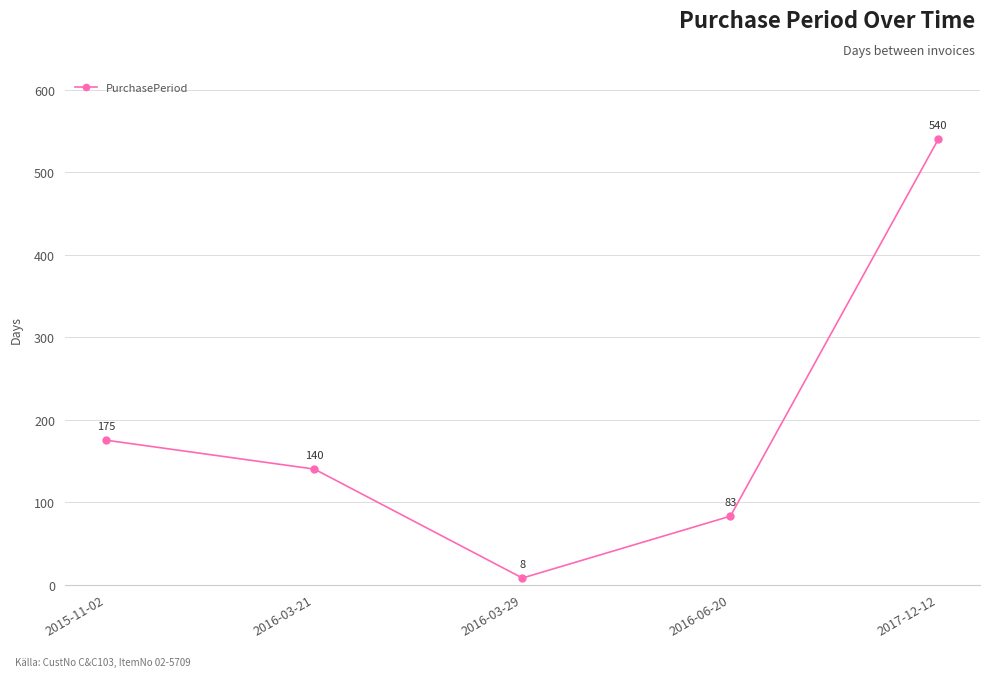

Is it true that the value at 2016-03-21 is 140?

True